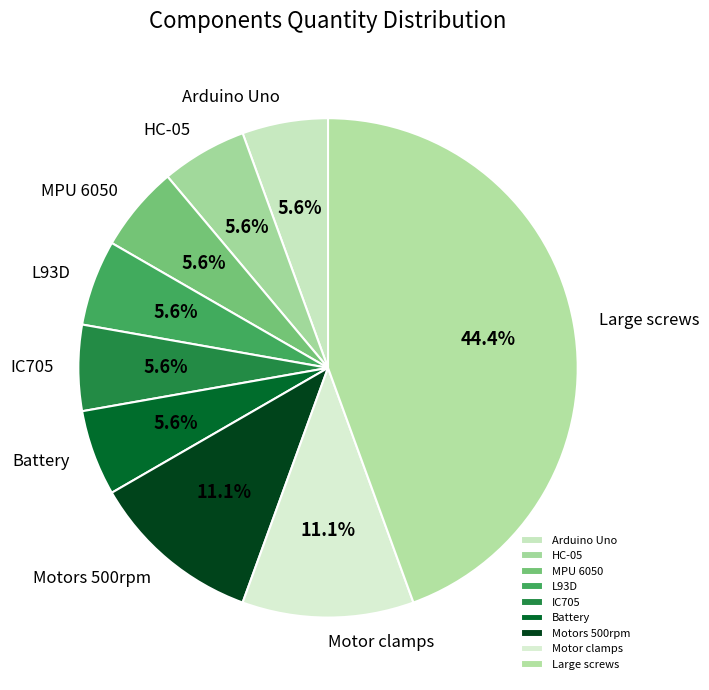

What portion of the pie excludes MPU 6050?

94.4%